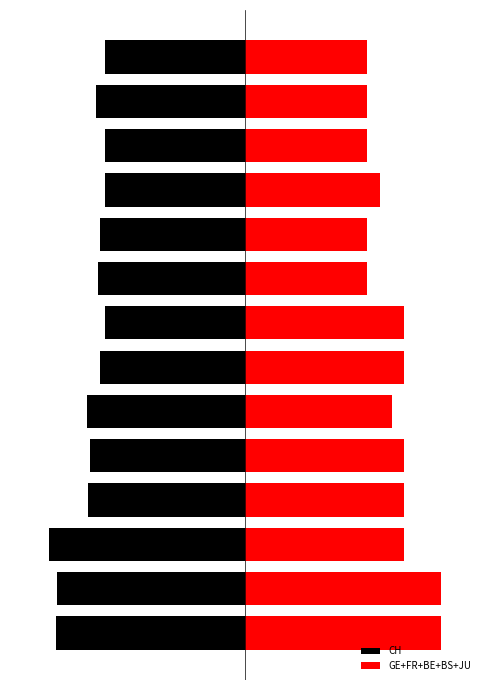

How many bars are there in total?

28